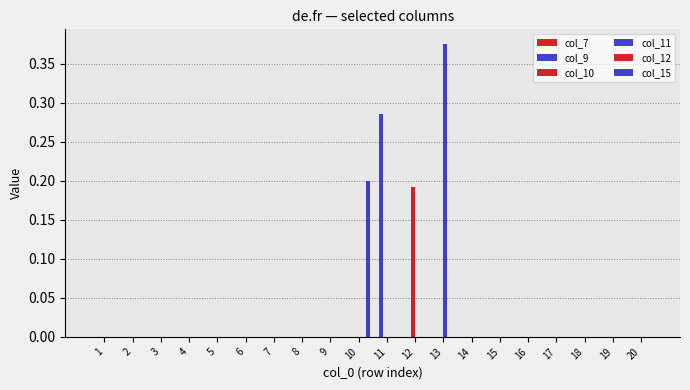

How many groups of bars are there?

20